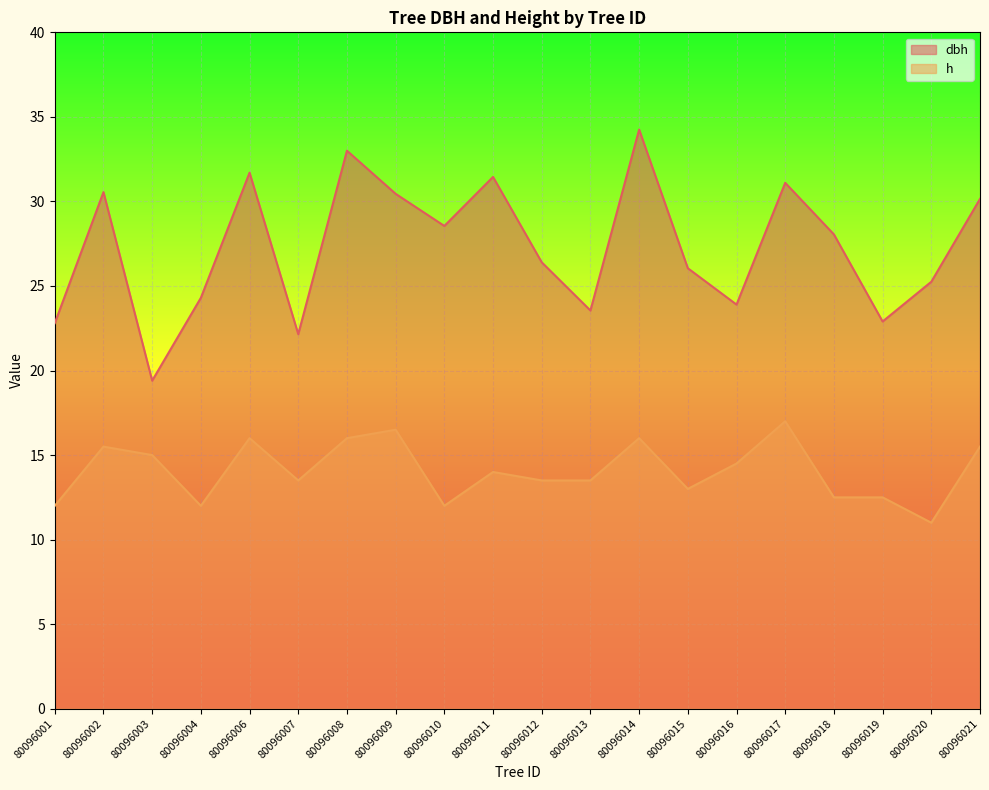

Which label corresponds to the largest value in the chart?

80096014